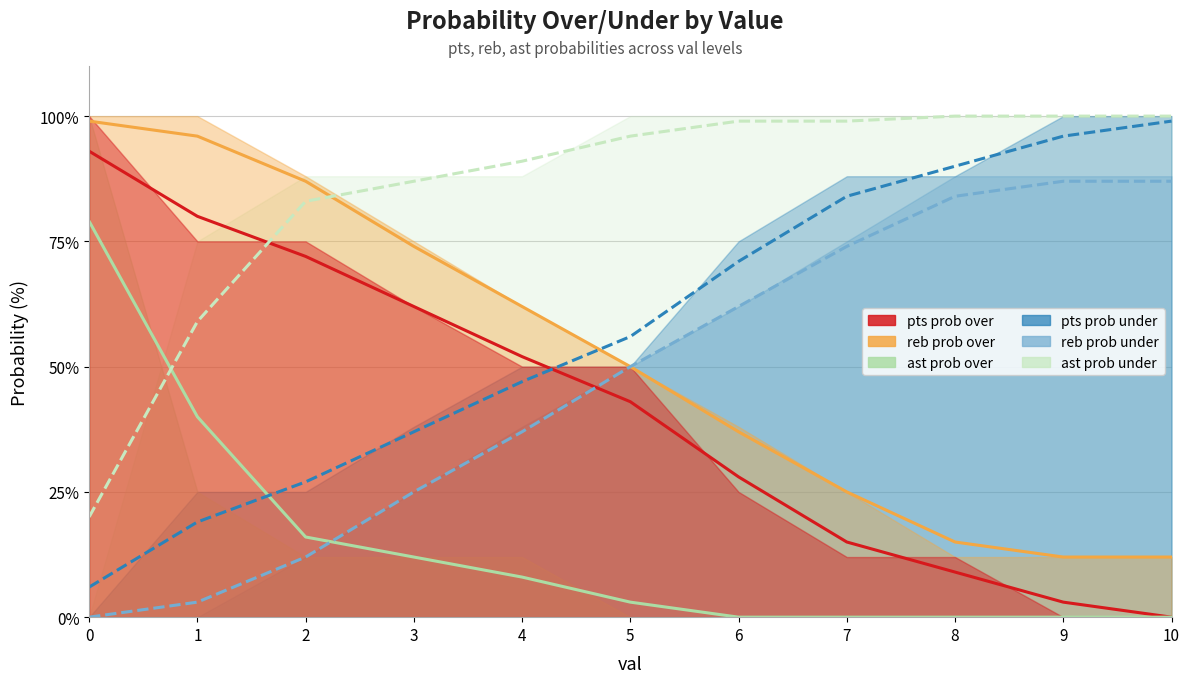

What is the approximate value of reb prob over at 0, to the nearest 5?

100